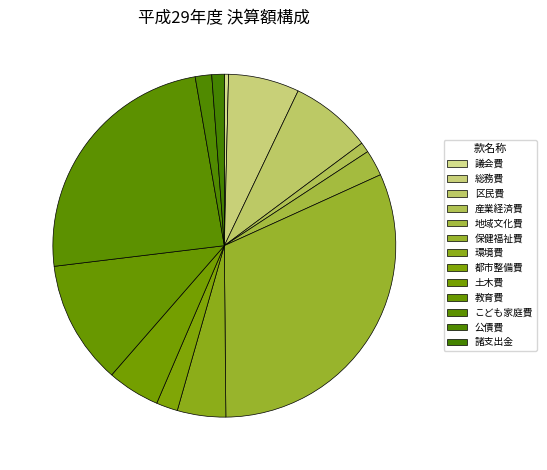

Which category has the biggest portion of the pie?

保健福祉費